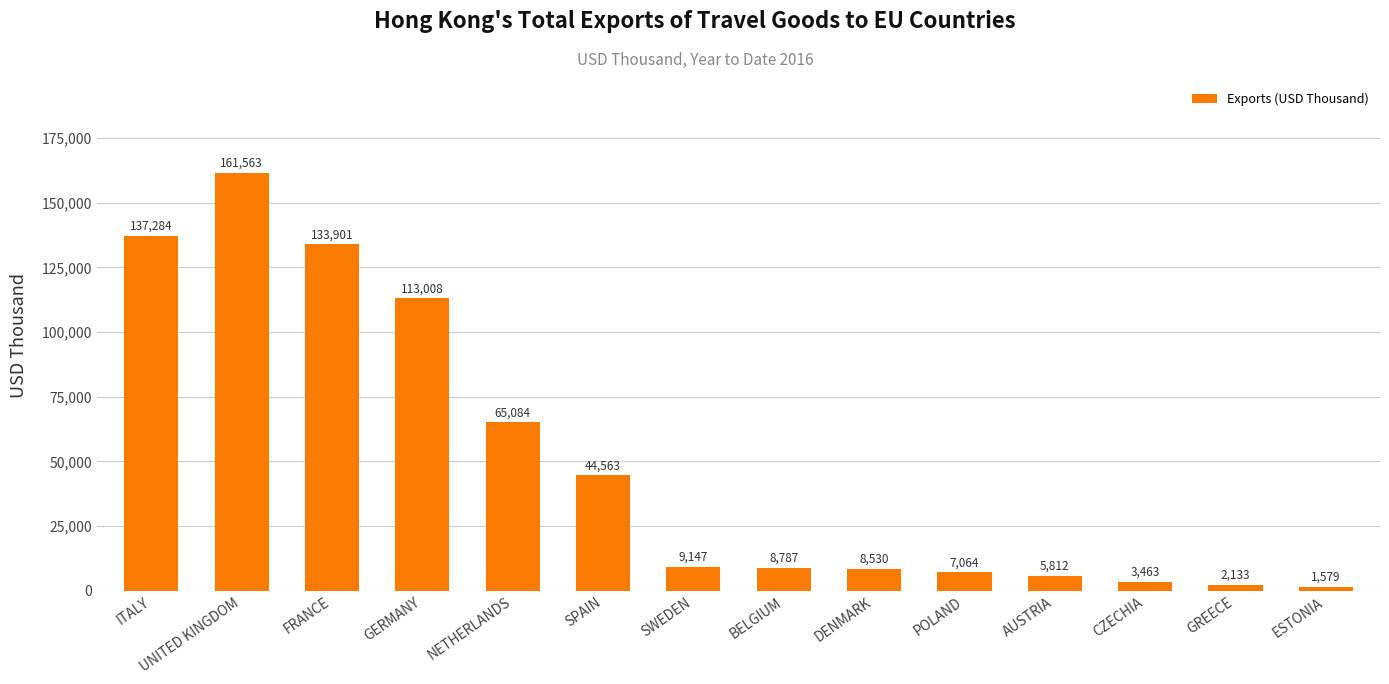

What is the change in value from CZECHIA to ESTONIA?

-1884.9